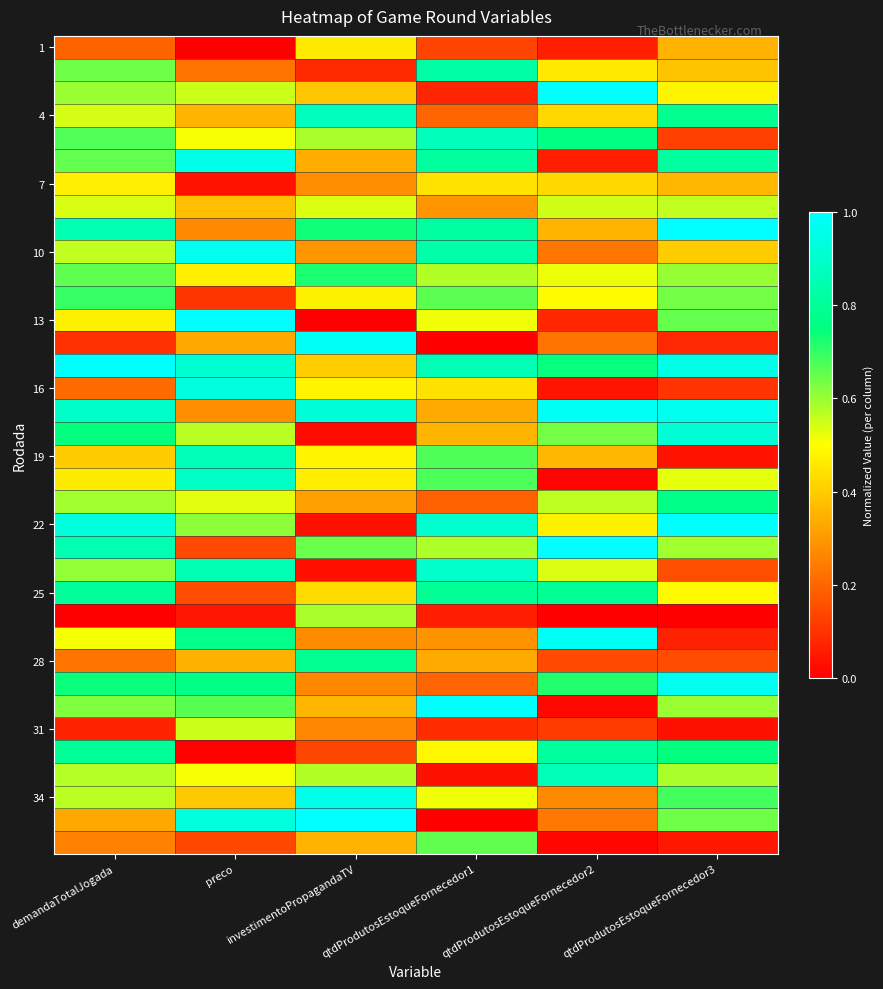

Which has a higher value, qtdProdutosEstoqueFornecedor1 or qtdProdutosEstoqueFornecedor3?

qtdProdutosEstoqueFornecedor3